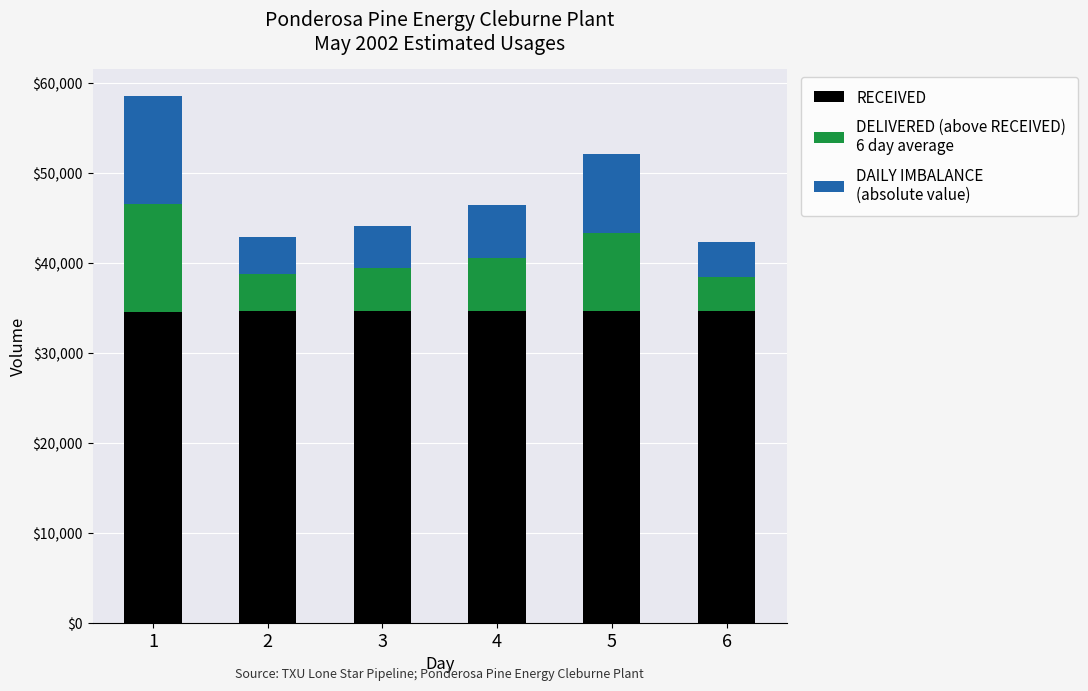

What is the total value across all series at 3?

44164.0